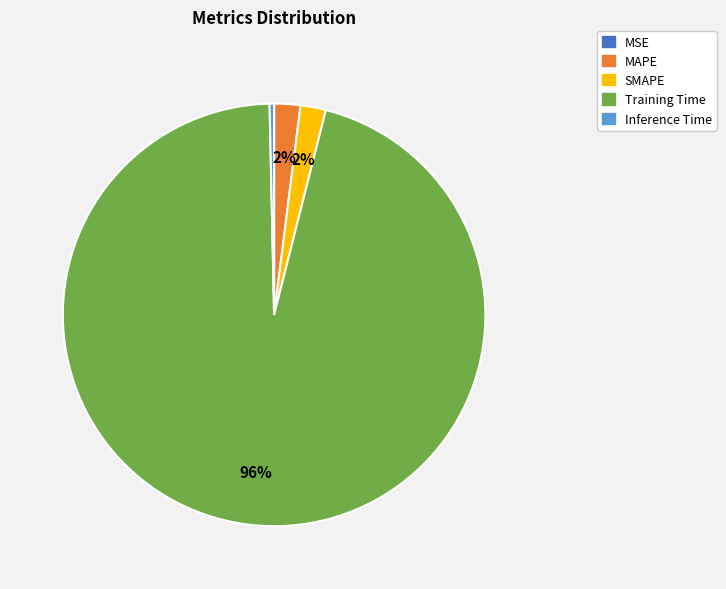

To the nearest percent, what percentage of the pie is SMAPE?

2%